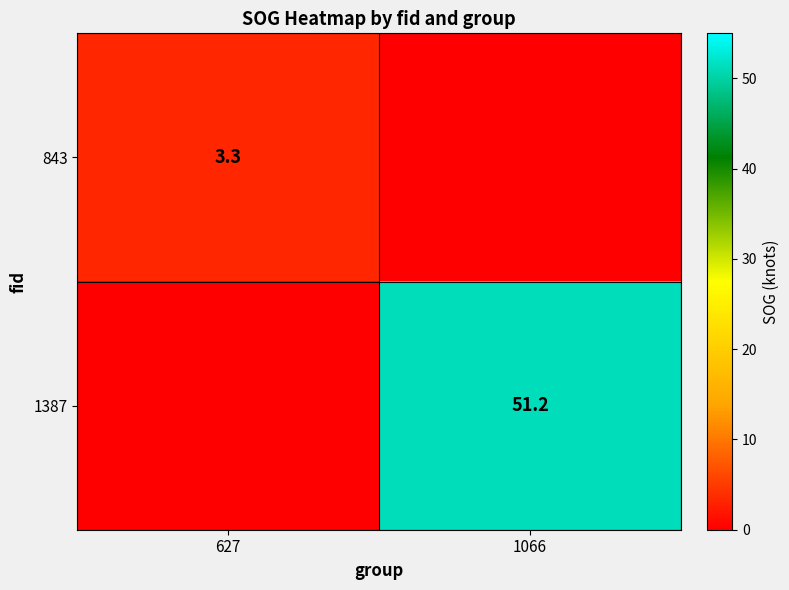

Is it true that 1387 equals 28.3 at 1066?

False